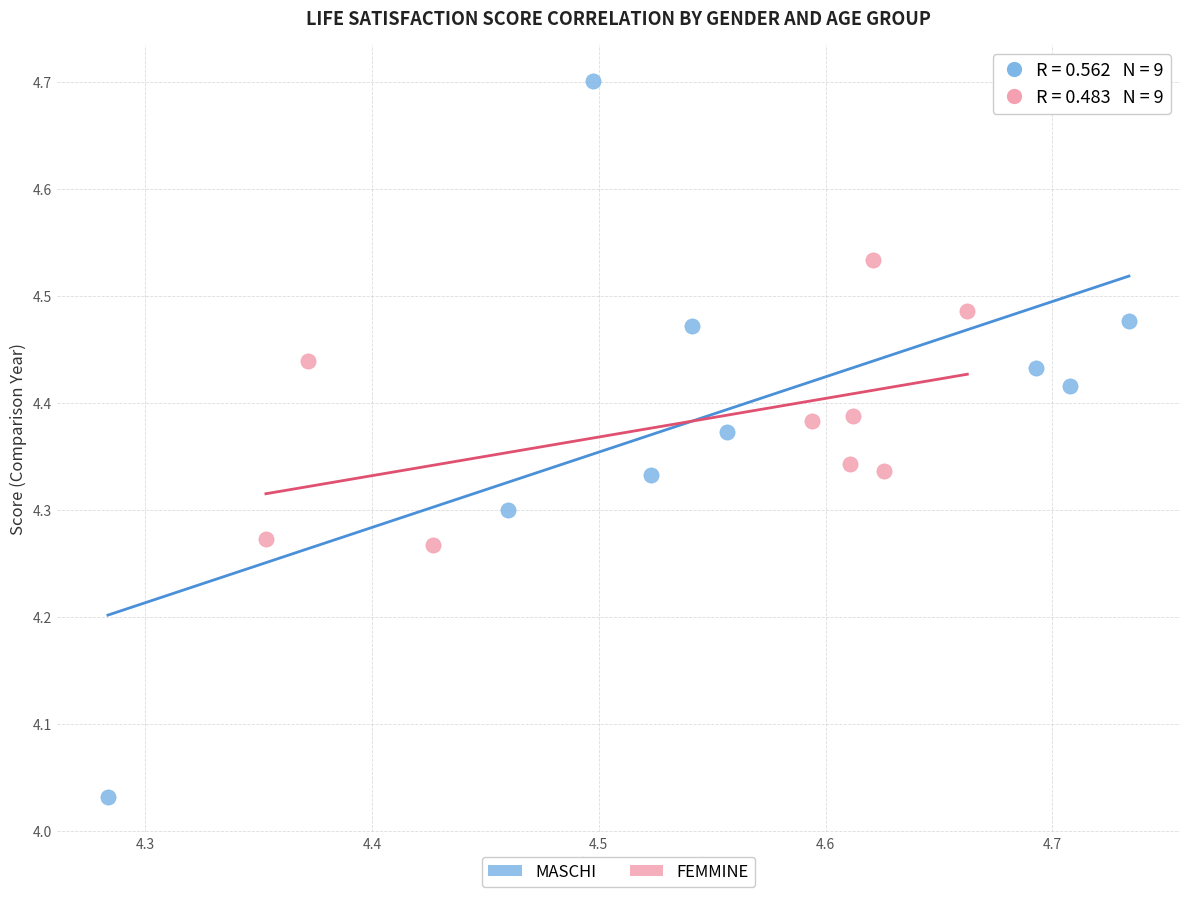

Which series contains the lowest Y value?

MASCHI